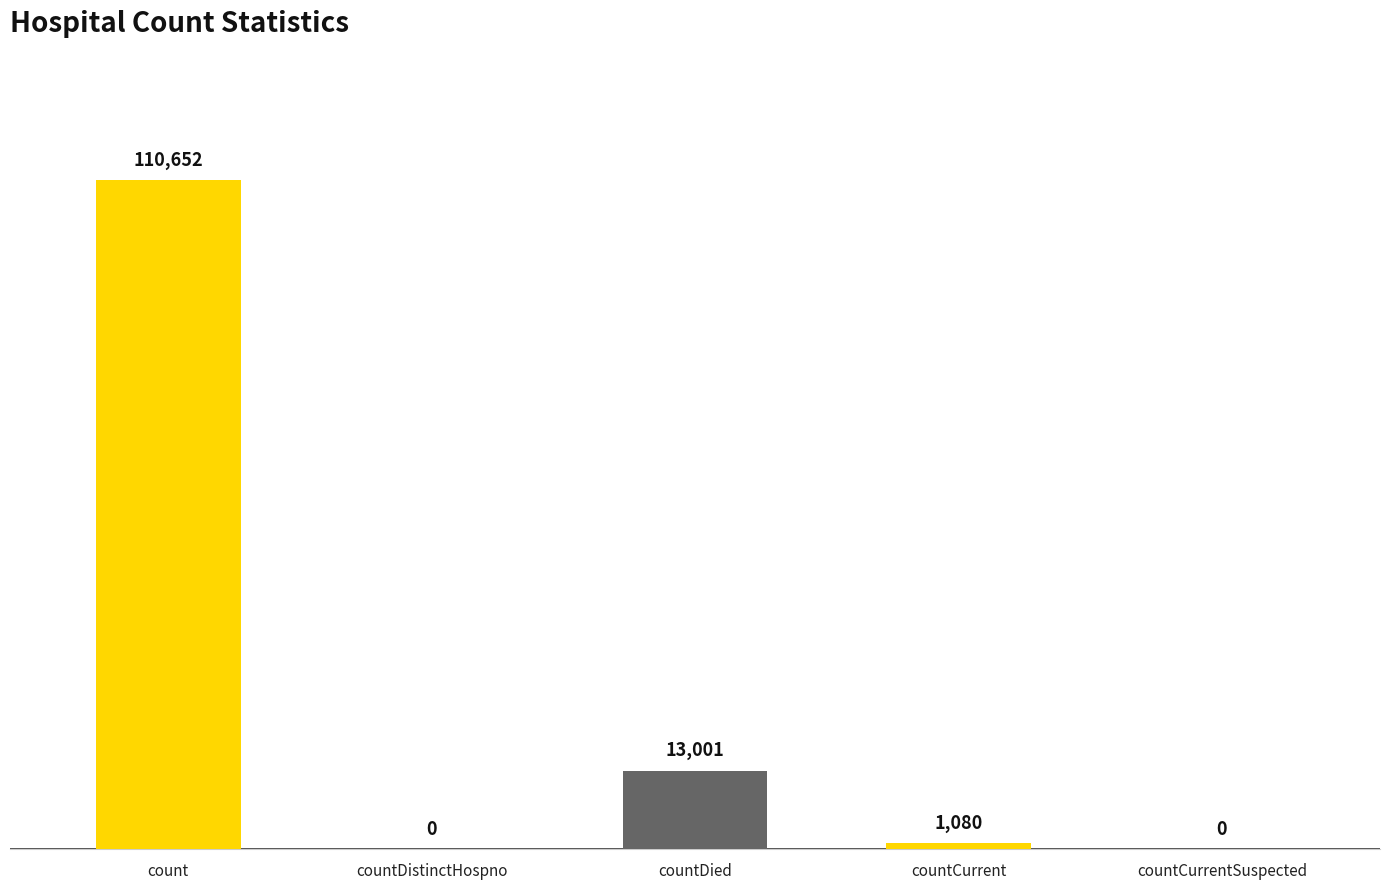

At which label is the value closest to 55326?

countDied